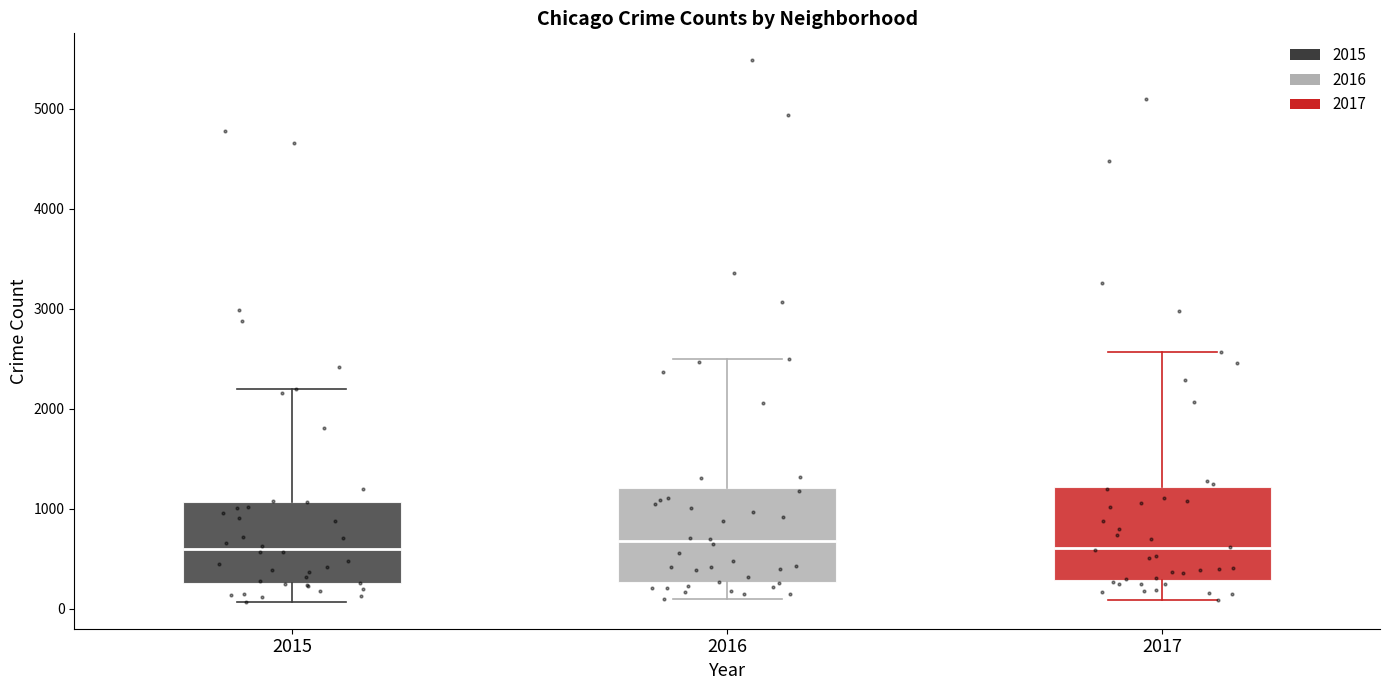

Reading left to right, transcribe this box plot: for each box, give where its median line is, the range the box spans, and where its two whiskers end, as read against the y-axis. The values are not printed on the chart, so give them approximately, as read against the axis.

2015: median 600, box 300 to 1100, whiskers 100 to 2200
2016: median 700, box 300 to 1200, whiskers 100 to 2500
2017: median 600, box 300 to 1200, whiskers 100 to 2600